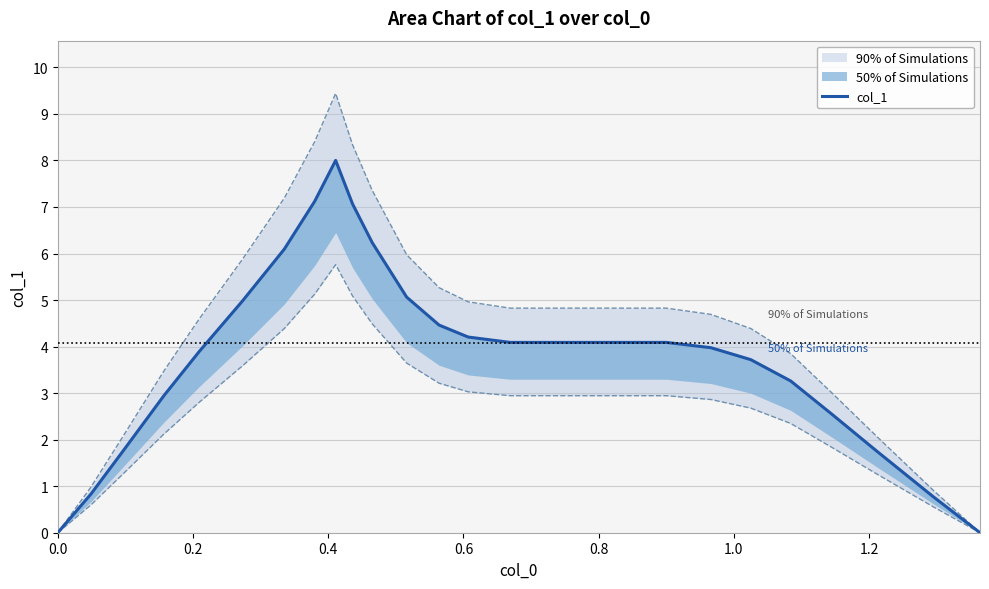

Reading left to right, what are all the values shown in this chart?

0.0	0.8	1.7	2.9	3.9	5.0	6.1	7.1	8.0	7.1	6.2	5.1	4.5	4.2	4.1	4.1	4.0	3.7	3.3	2.5	1.7	0.8	0.0